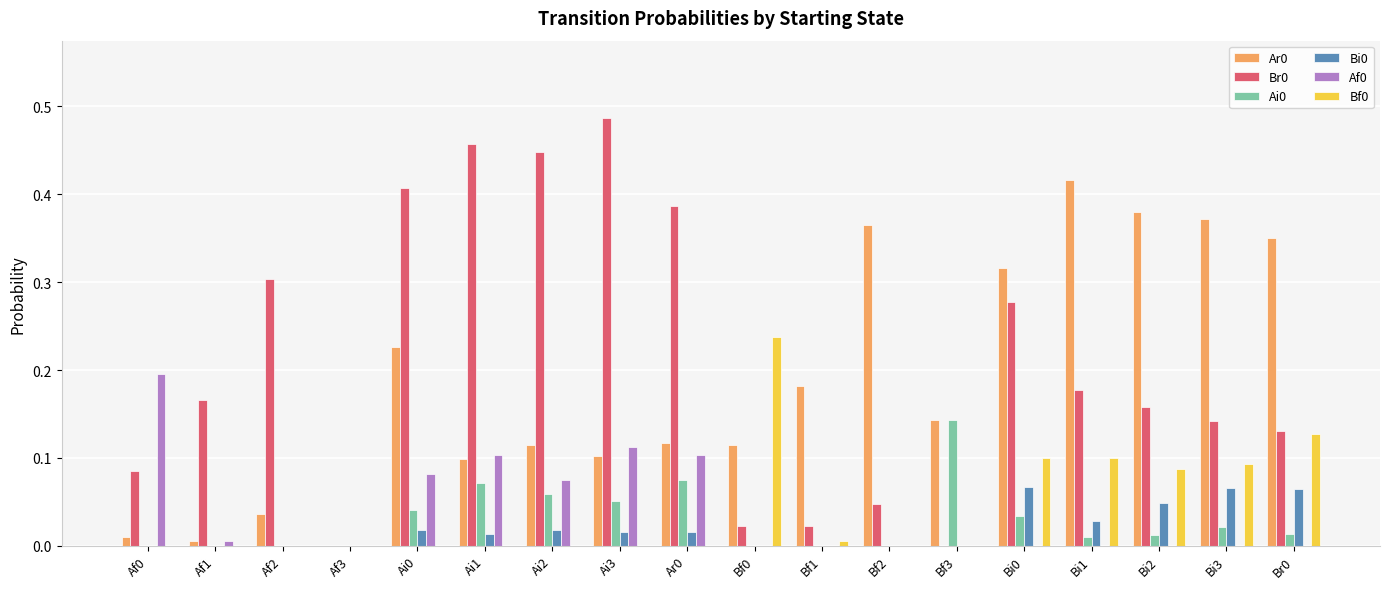

What is the sum of all Br0 values?

3.7